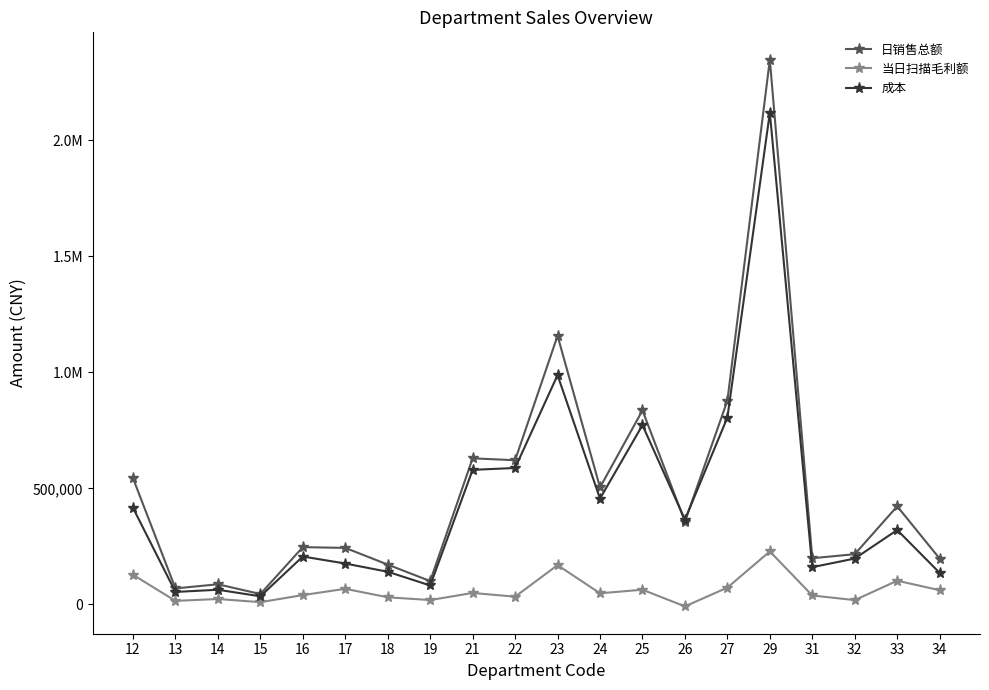

Where is the first local maximum for 成本?

14